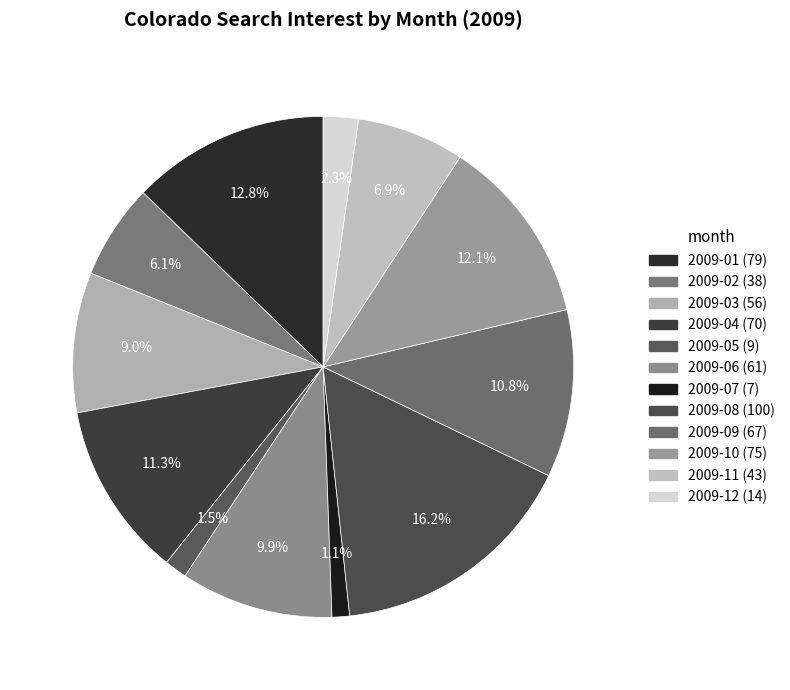

Is there a majority slice in this chart?

No